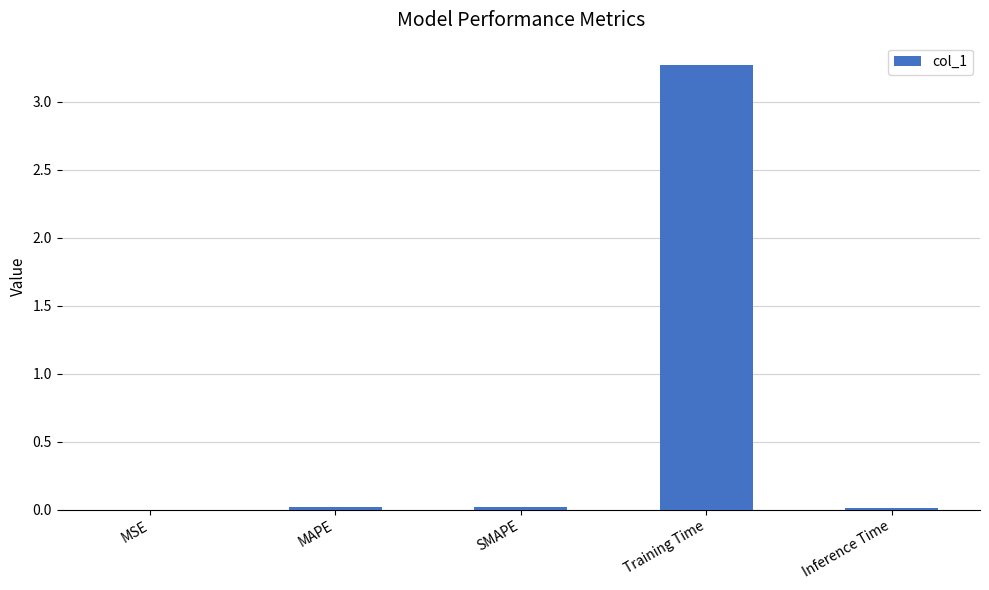

True or false: the data shows 0.0 at MAPE.

True